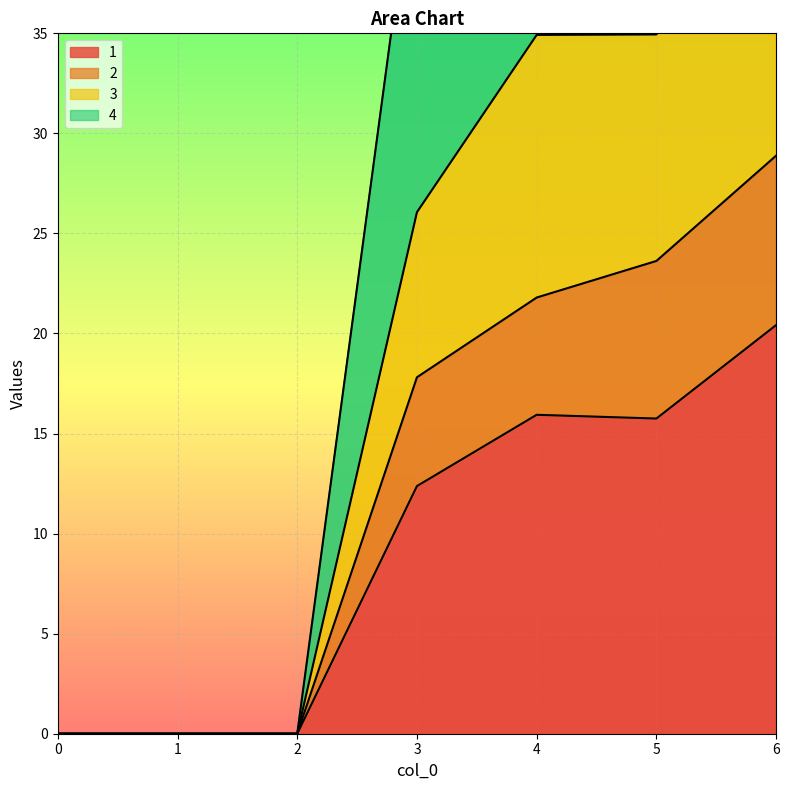

True or false: 4 and 1 cross at least once.

False